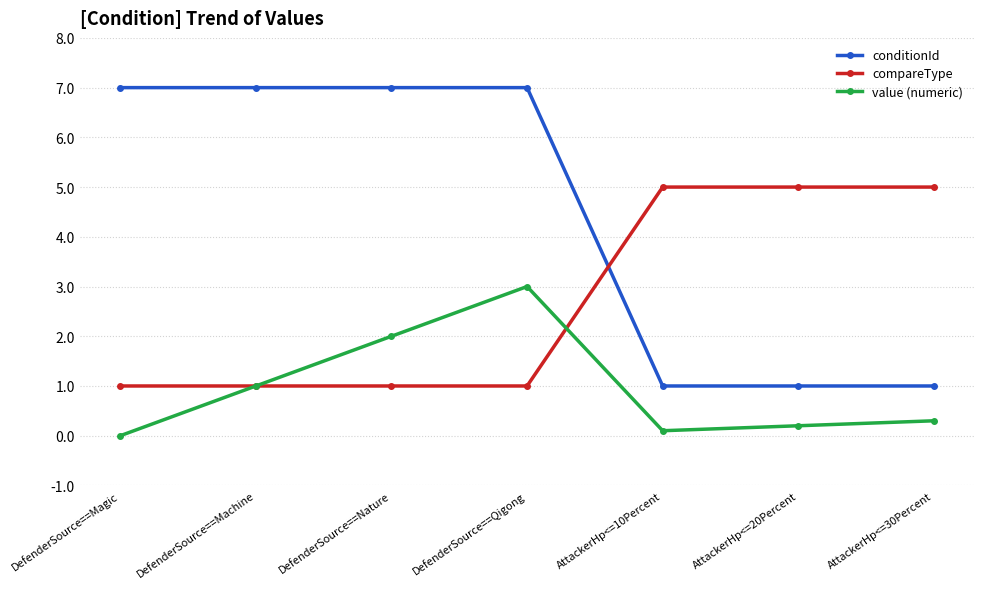

Which label corresponds to the smallest value in the chart?

DefenderSource==Magic